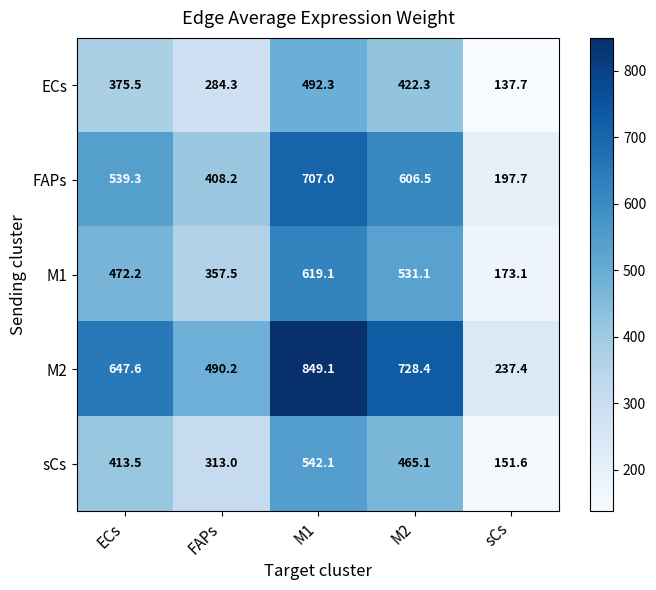

What is the approximate value of ECs at FAPs?

284.3